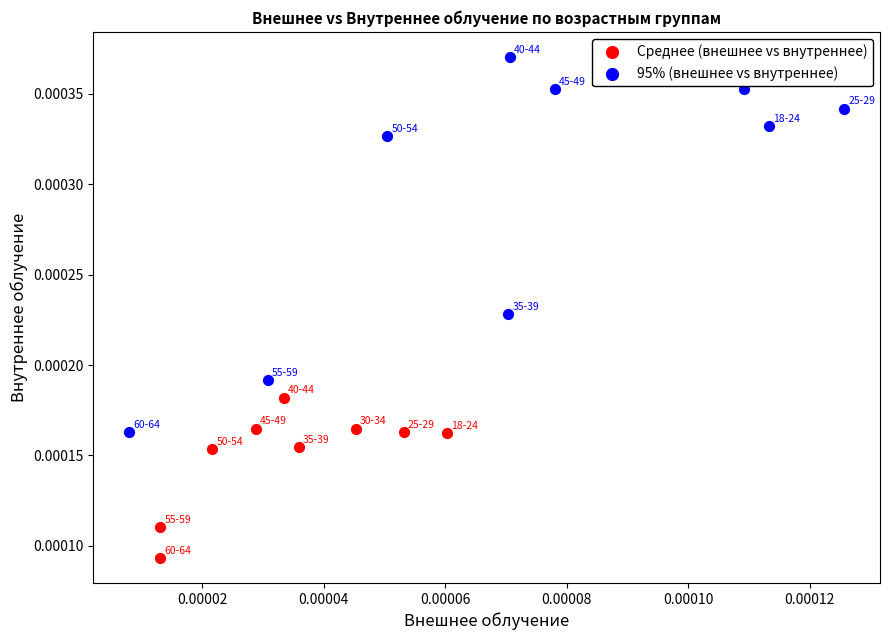

Which series reaches the maximum Y coordinate?

95% (внешнее vs внутреннее)